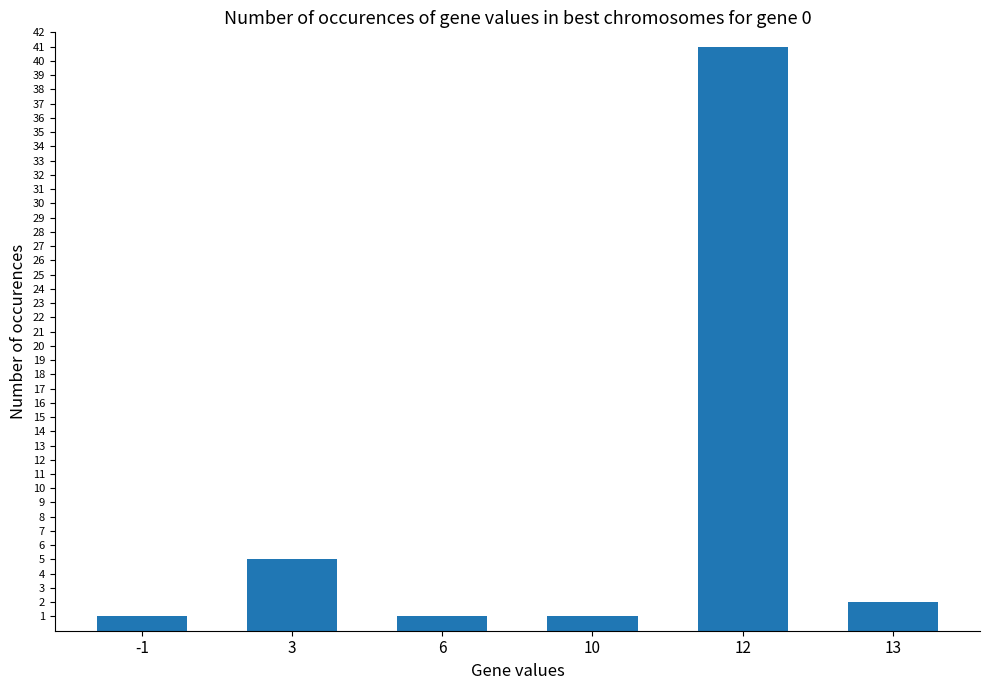

What is the greatest value displayed?

41